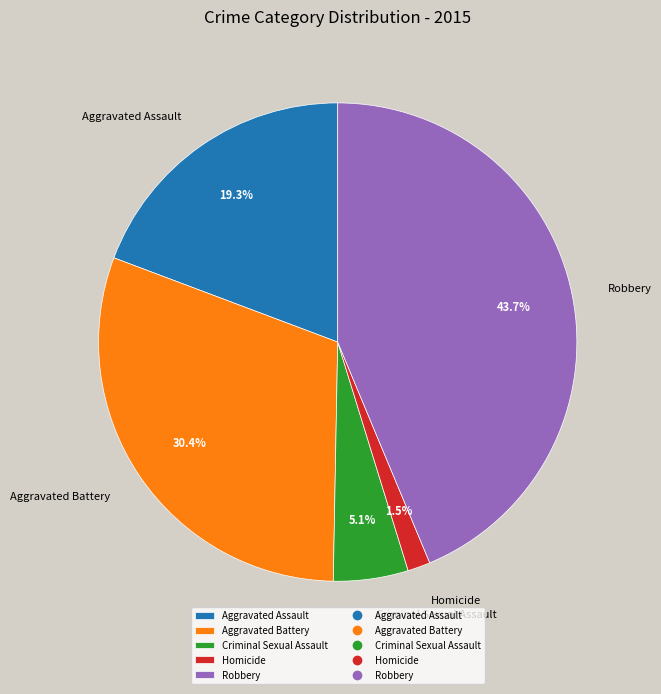

How many segments does this pie chart have?

5